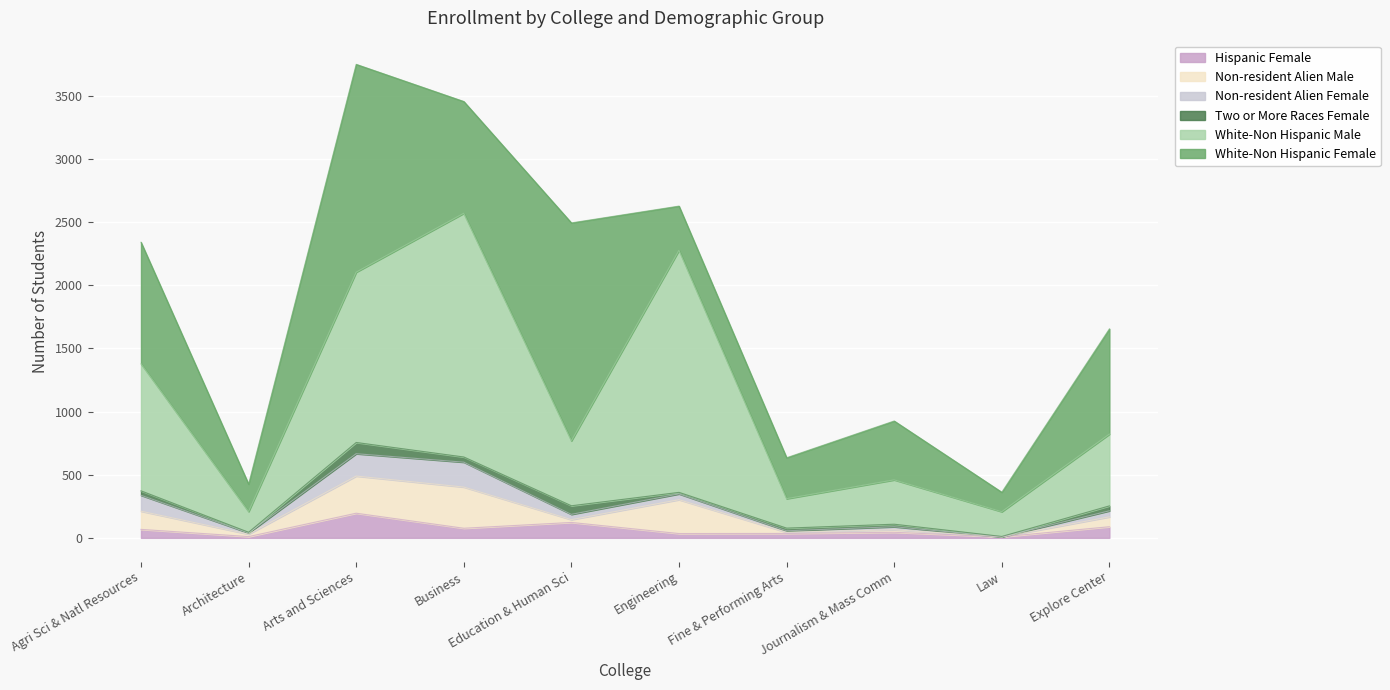

Between Engineering and Journalism & Mass Comm, which is larger?

Journalism & Mass Comm